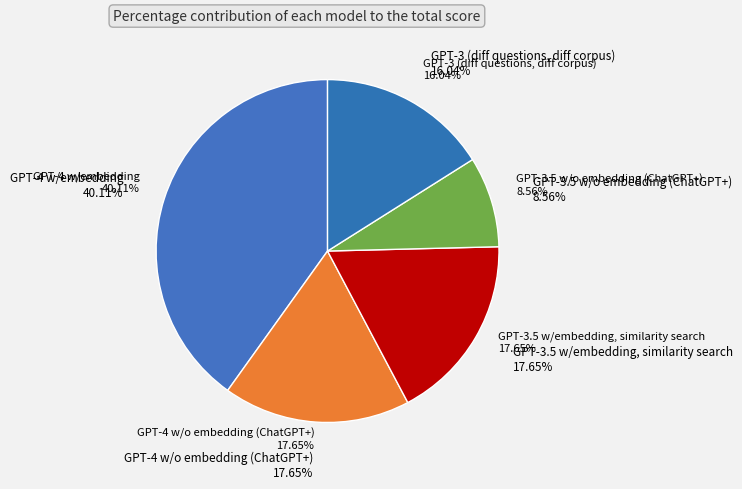

Do GPT-3.5 w/embedding, similarity search and GPT-4 w/o embedding (ChatGPT+) together represent more than half of the pie?

No